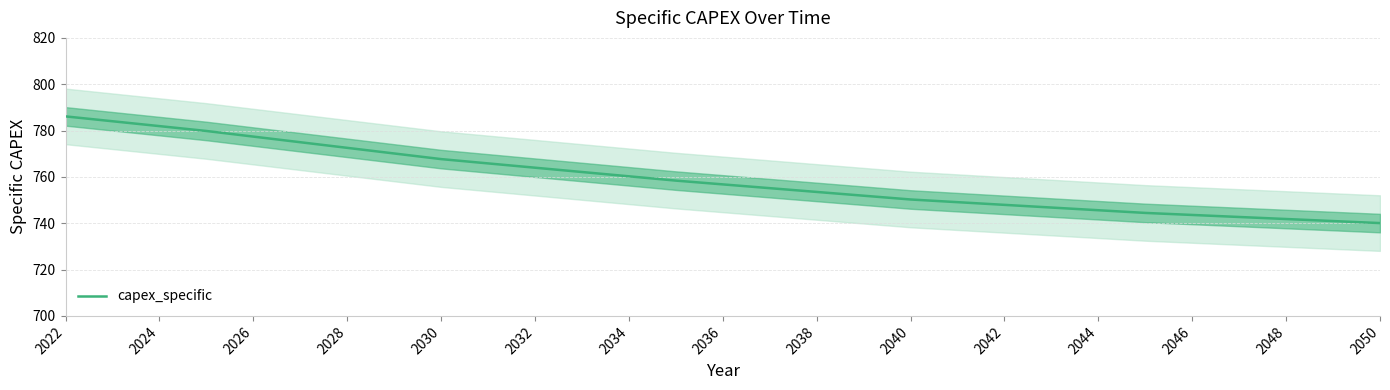

What is the average value?

759.2